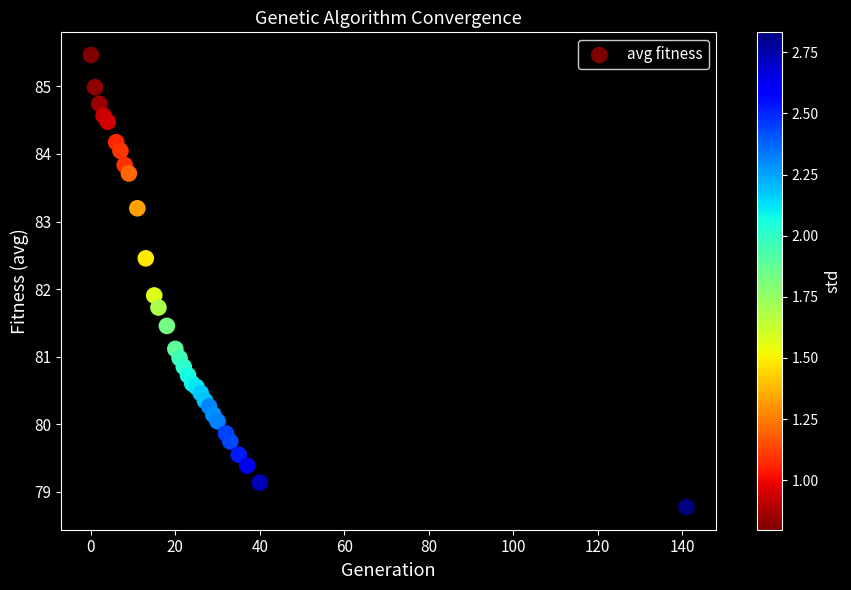

What Y value in the scatter plot is closest to 82?

81.9